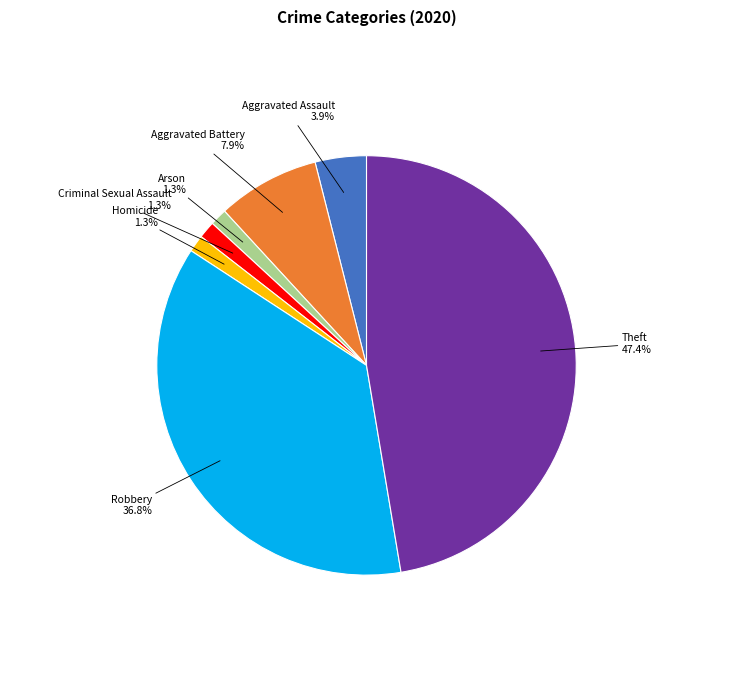

How many segments does this pie chart have?

7